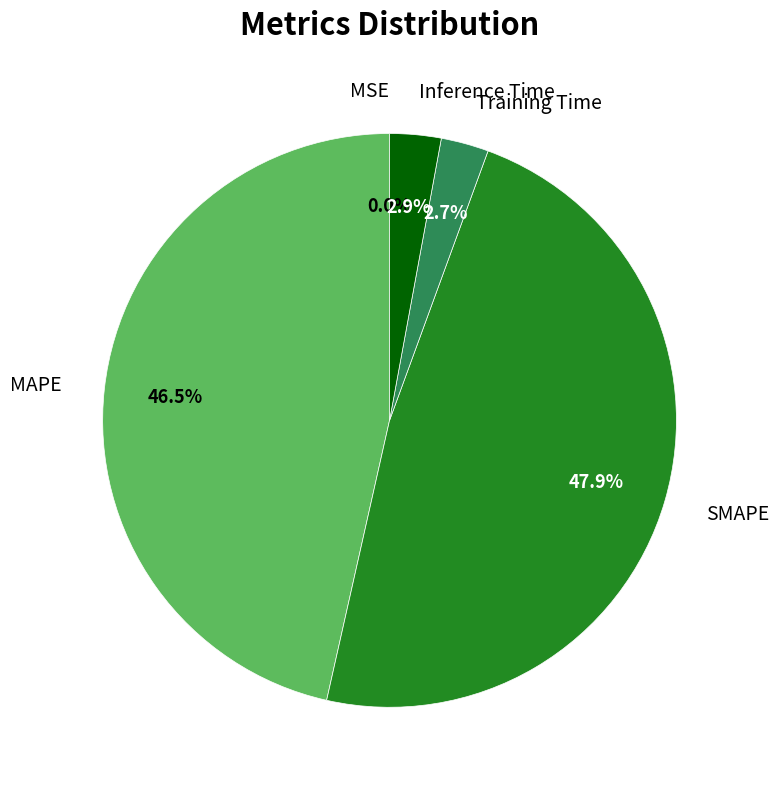

Which slice is the largest?

SMAPE